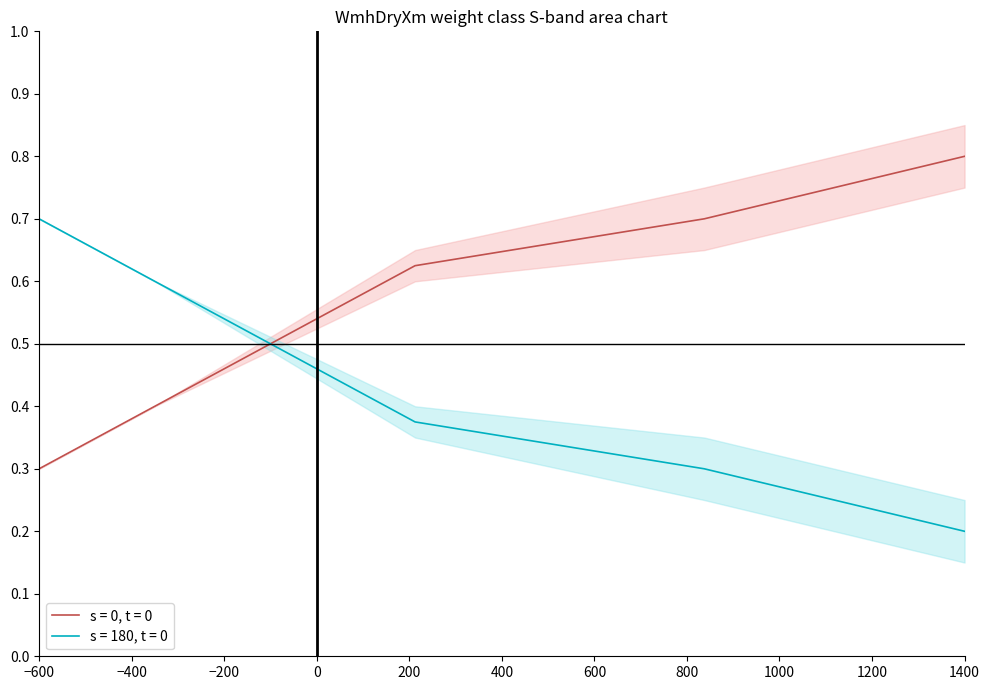

The value of s = 180, t = 0 at −600 is 1.1. True or false?

False